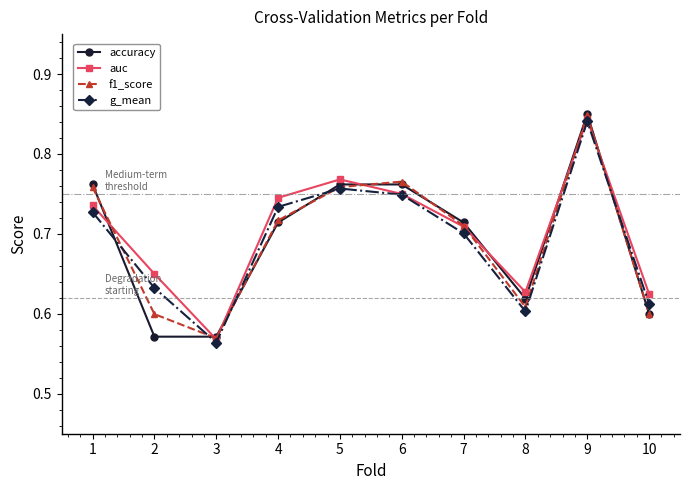

What is the difference between the maximum and minimum values in the f1_score series?

0.3